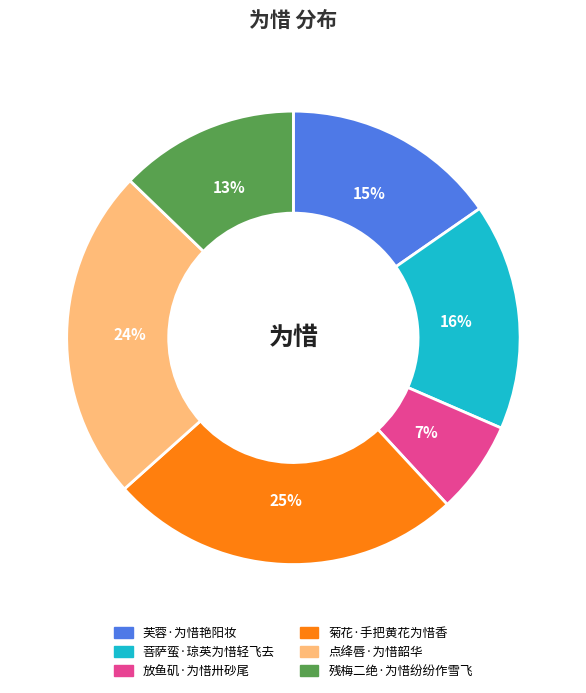

How many slices are in this pie chart?

6